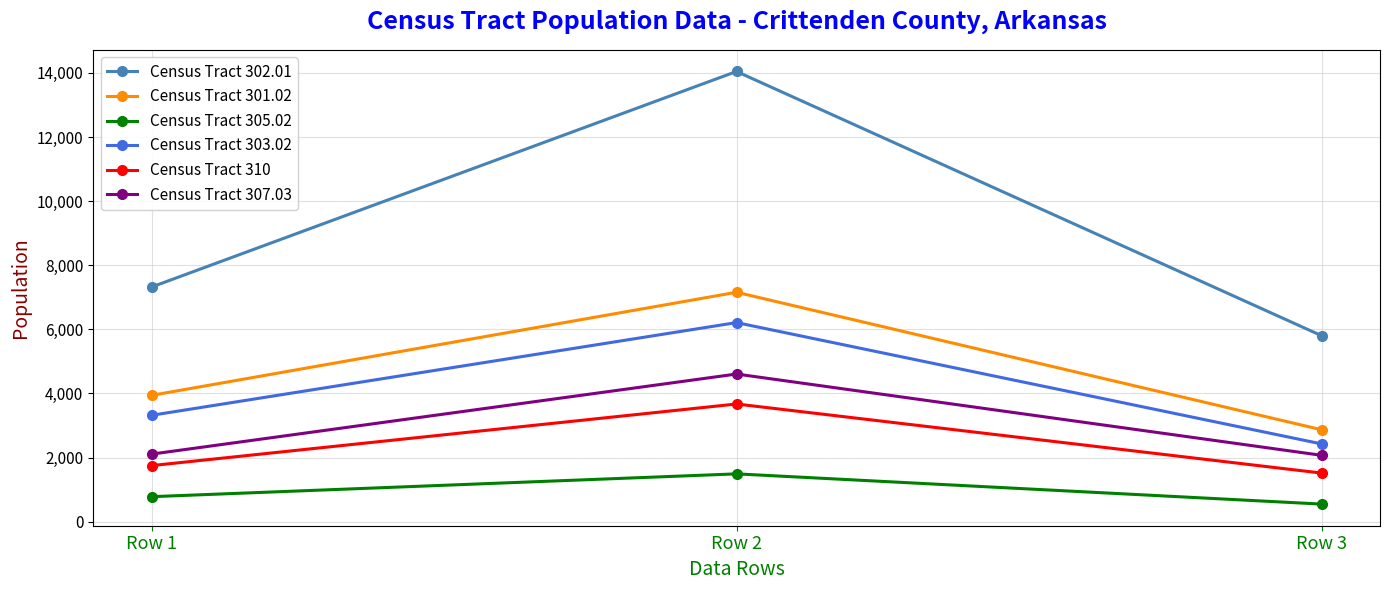

How many lines are shown in the chart?

6